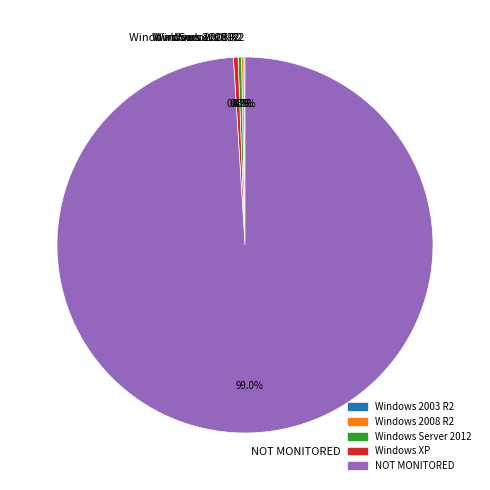

Which category has the biggest portion of the pie?

NOT MONITORED